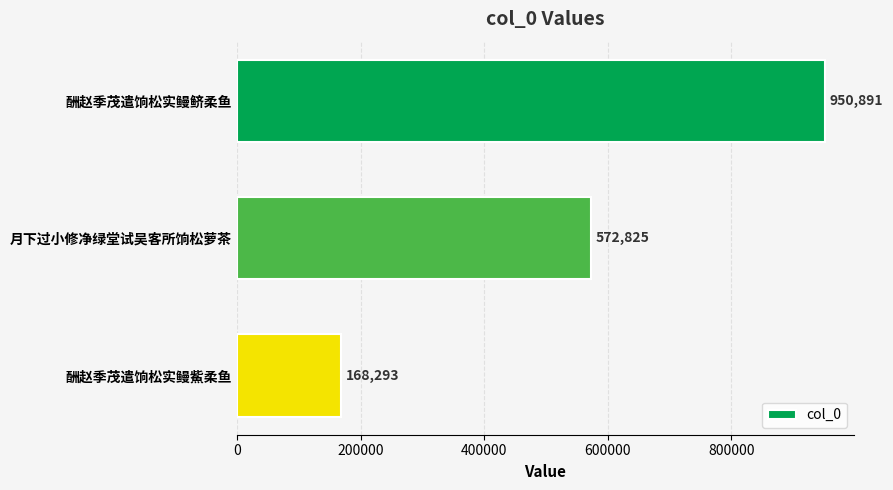

The value at 酬赵季茂遣饷松实鳗鲚柔鱼 is 1699797. True or false?

False